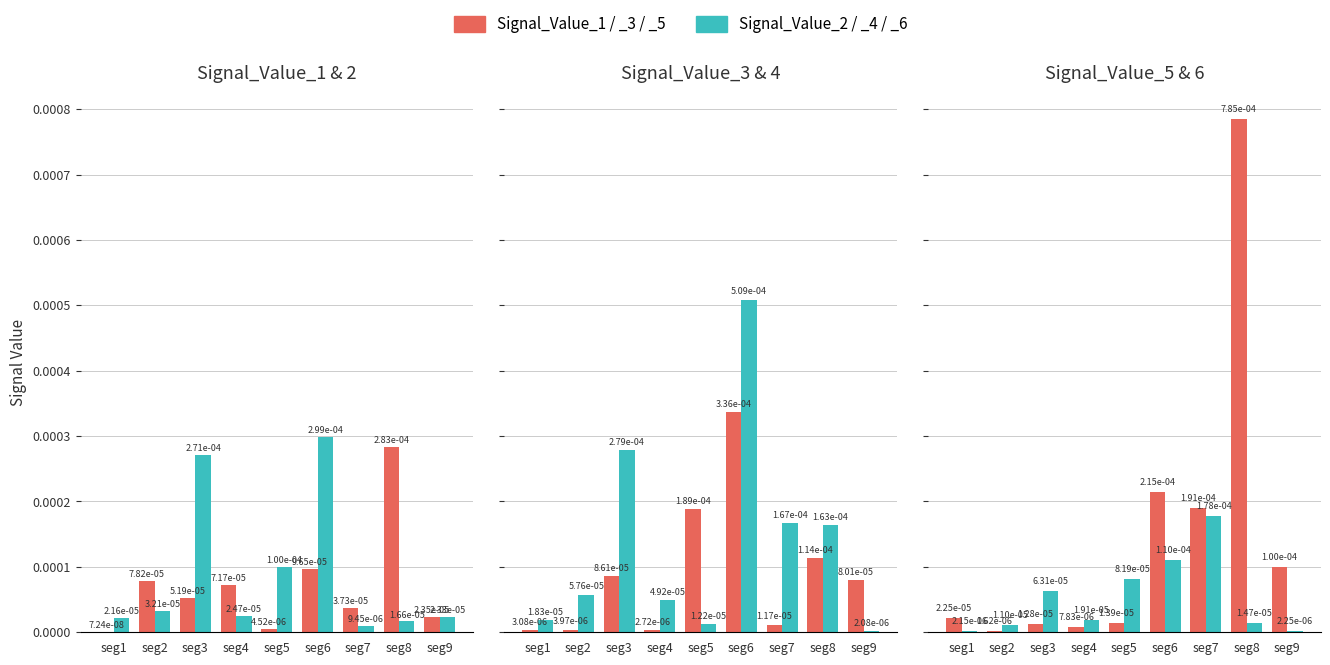

At which category does the chart reach its minimum across all series?

seg1